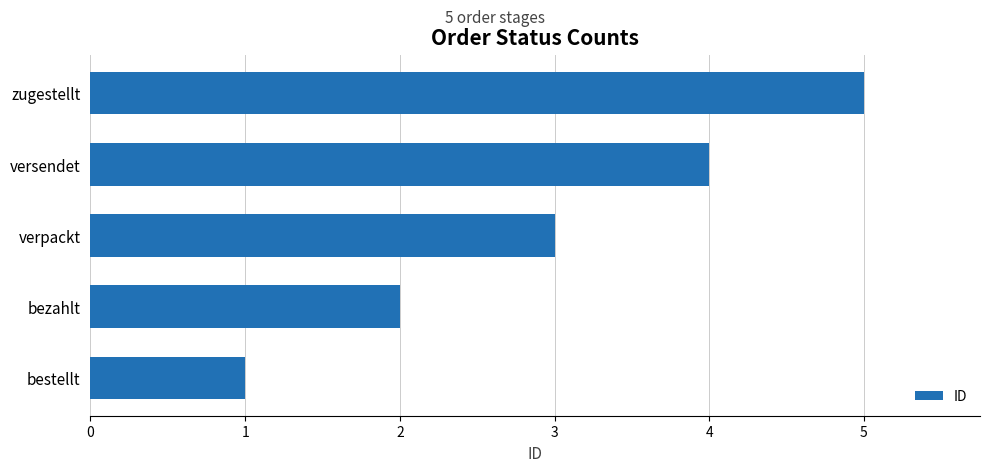

What is the change in value from versendet to zugestellt?

+1